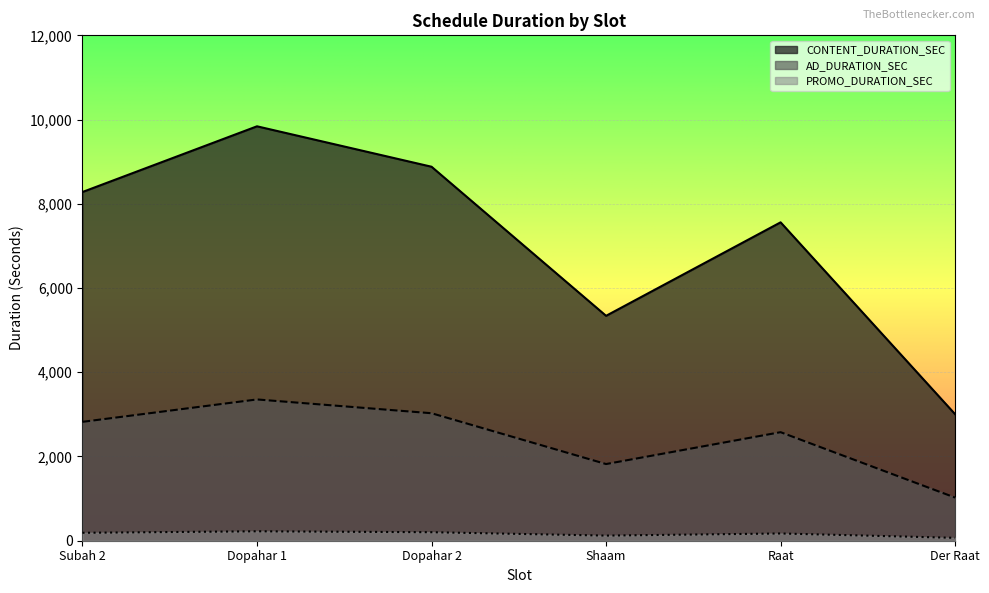

What is the smallest value displayed?

68.3